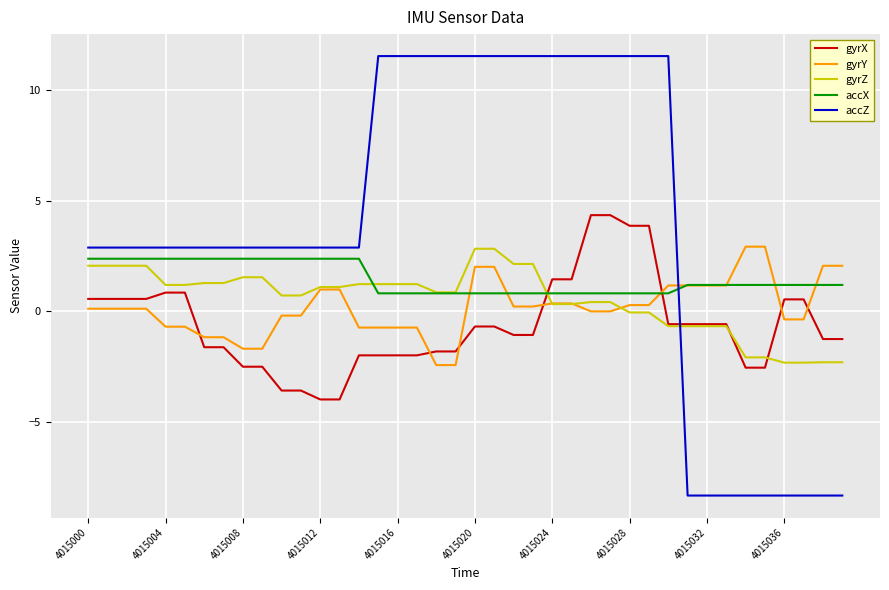

Which series has the largest total across all categories?

accZ